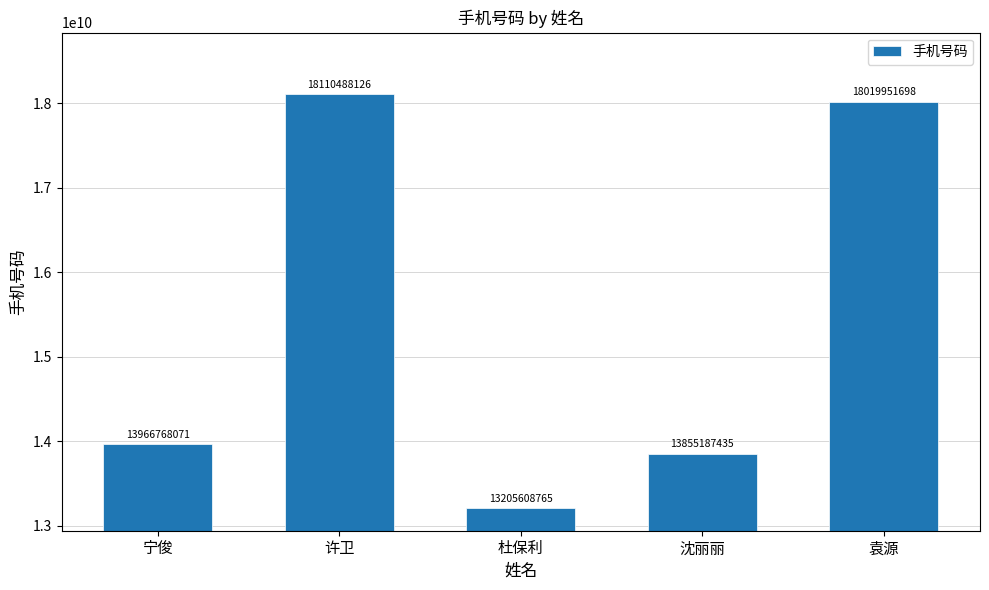

Are the bars horizontal?

No